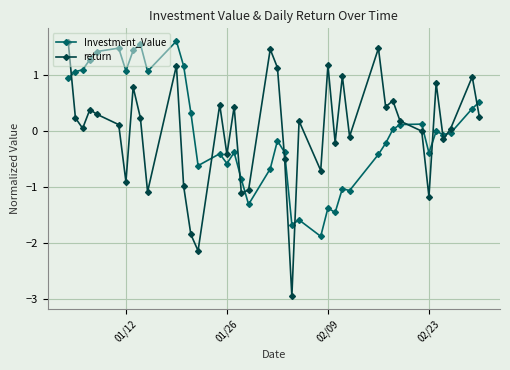

True or false: return has more than 2 interior local peaks.

True